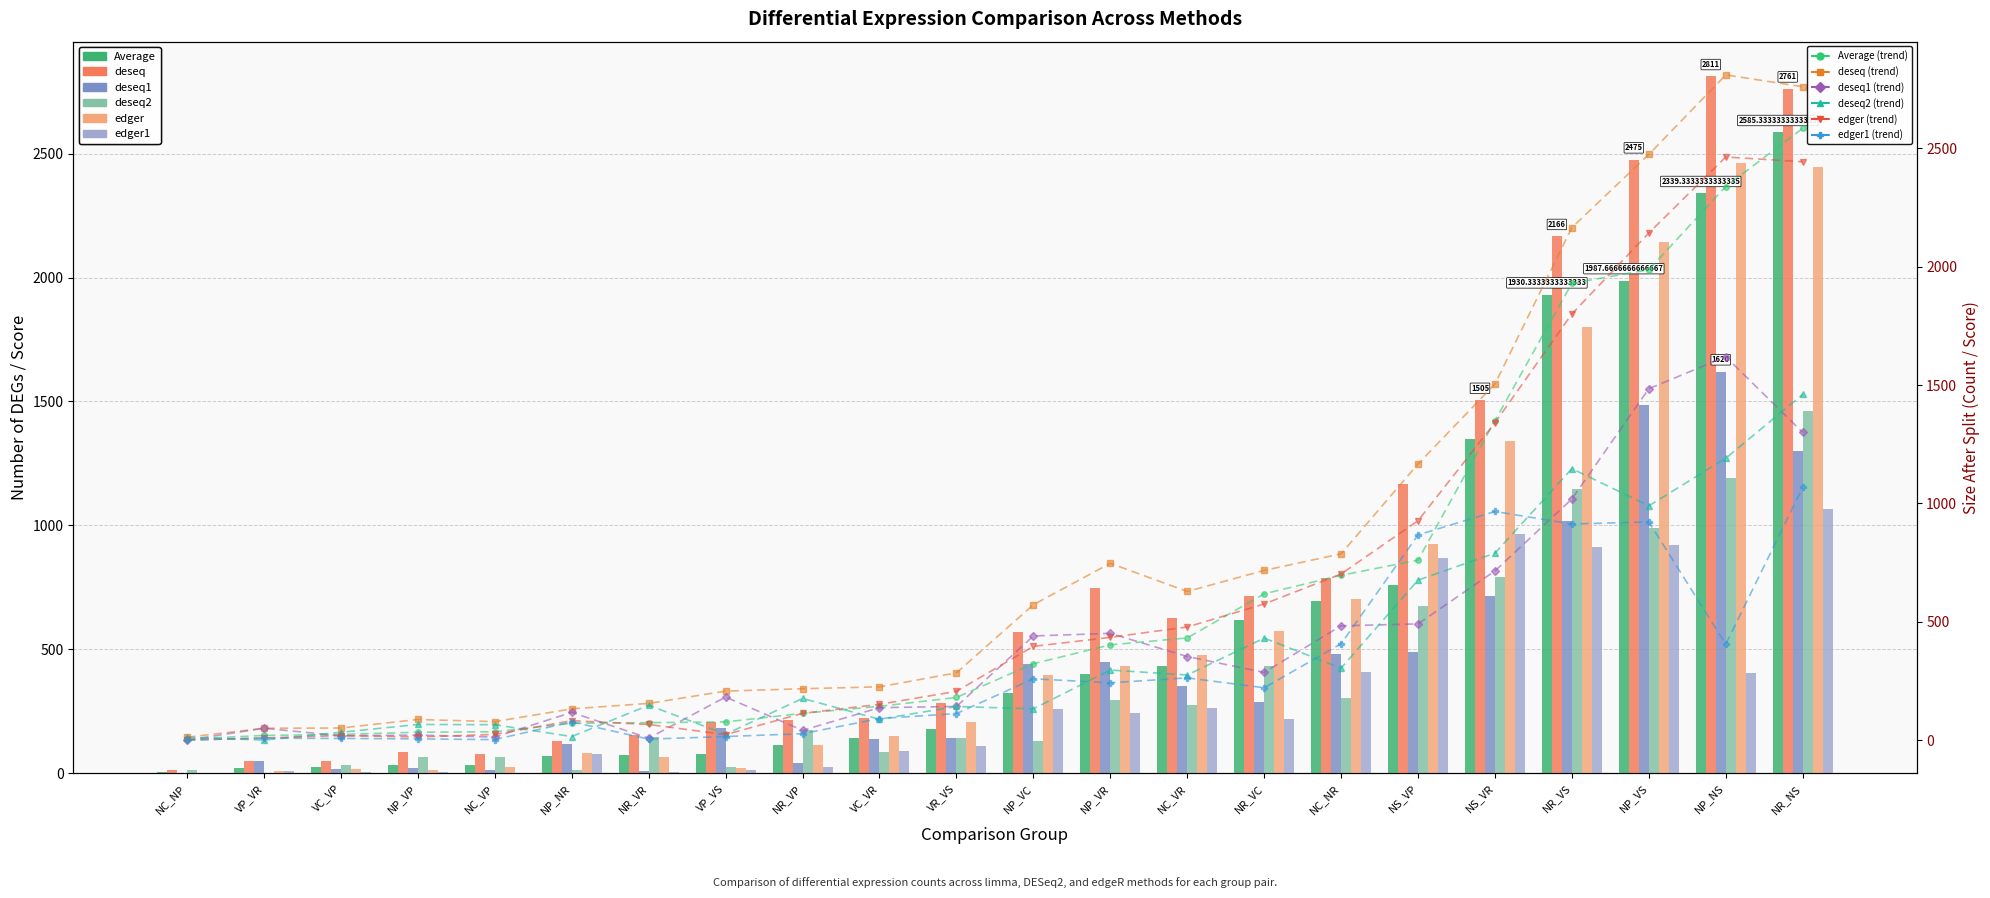

What is the value of the Average bar at the 7th from the left?

73.7